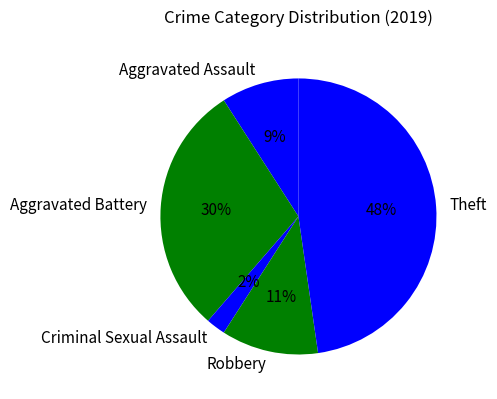

How many segments does this pie chart have?

5